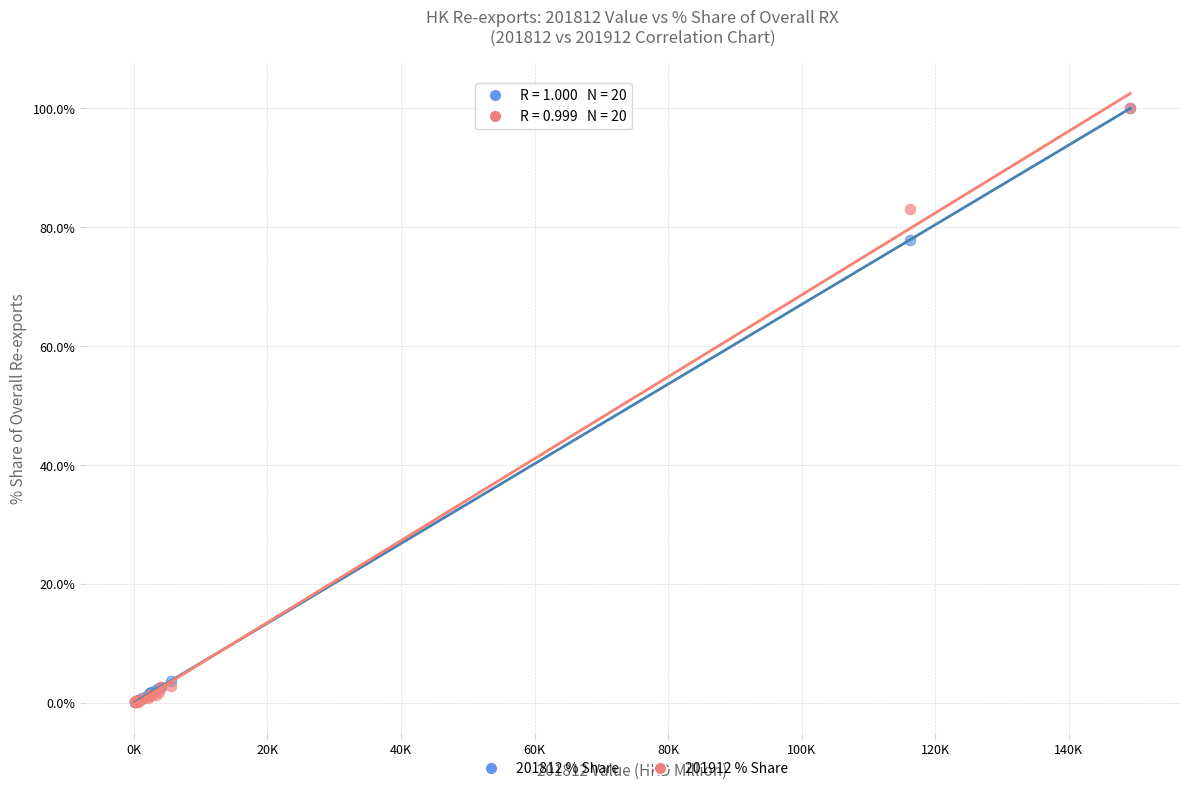

Across all series, what Y value is closest to 50?

77.9